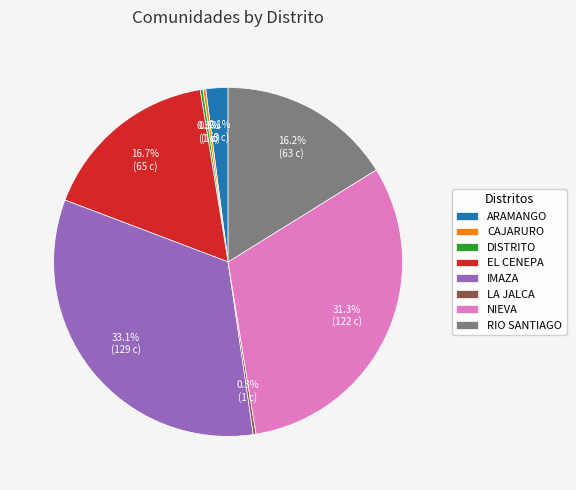

Do EL CENEPA and RIO SANTIAGO together represent more than half of the pie?

No